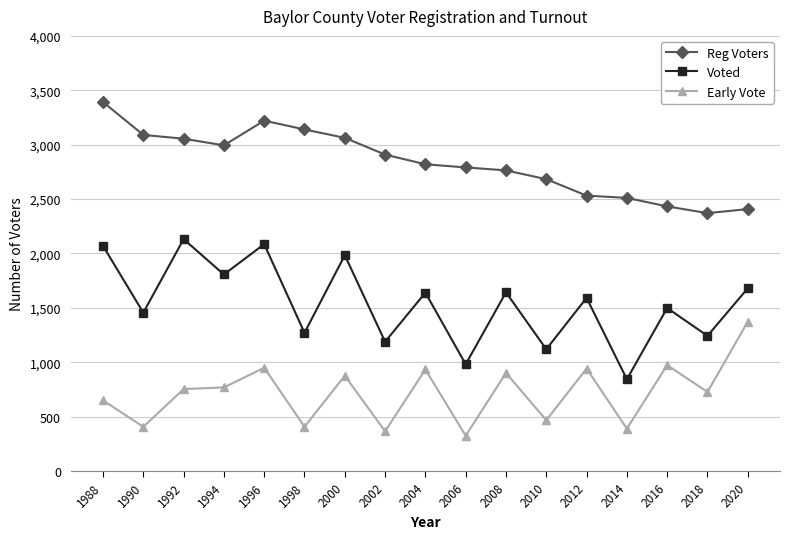

Is the value of Reg Voters at 2010 greater than the value of Voted at 1996?

Yes